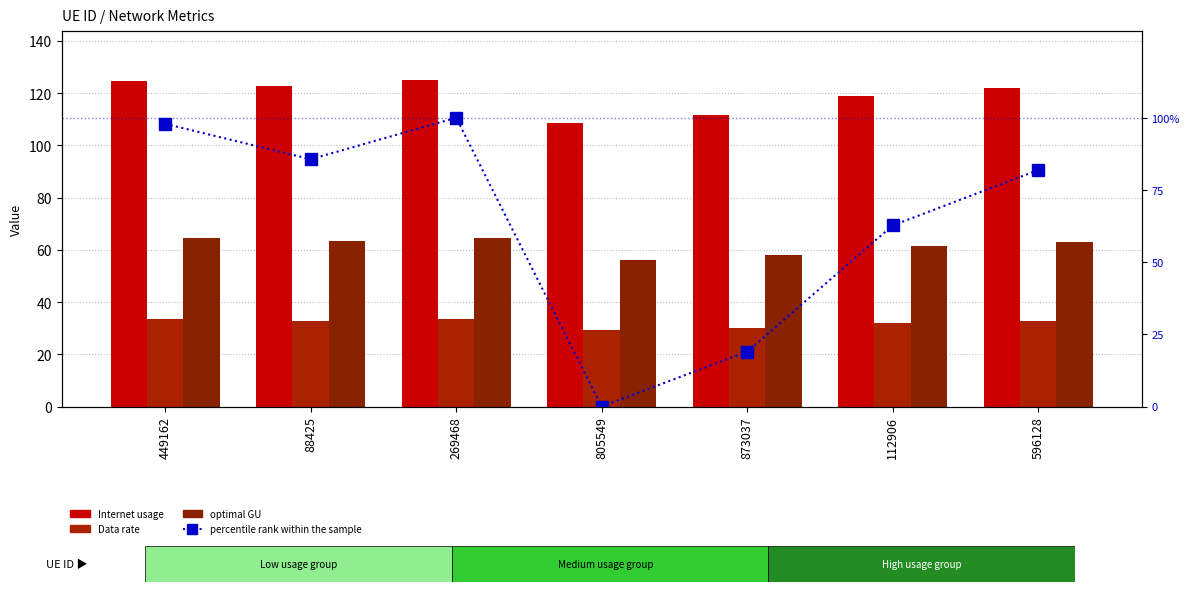

True or false: percentile rank within the sample has a value of 19.0 at 873037.

True